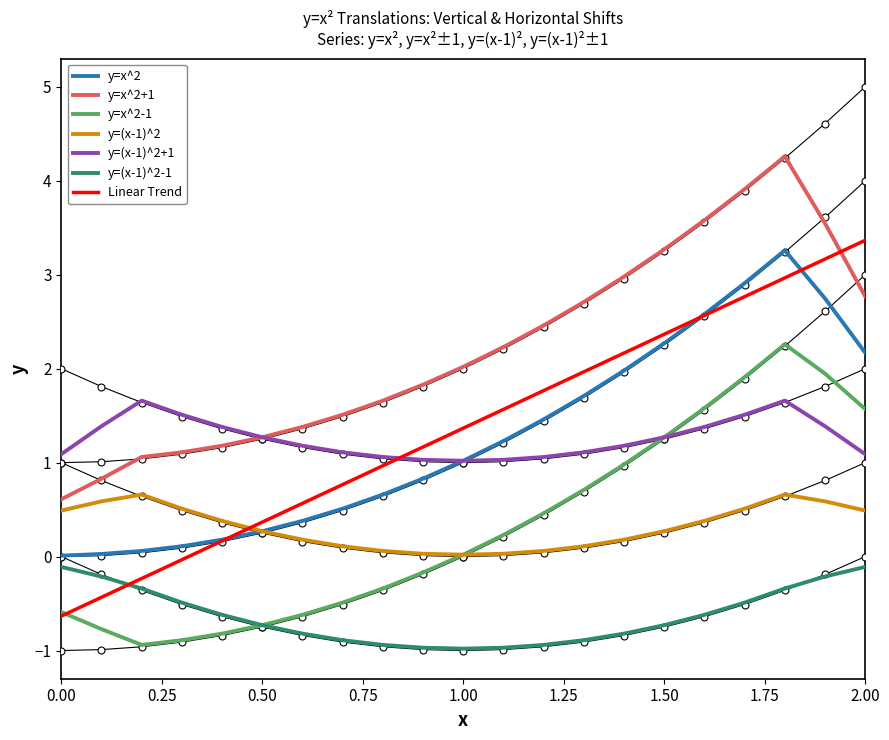

What are all the series names shown in the legend?

y=x^2, y=x^2+1, y=x^2-1, y=(x-1)^2, y=(x-1)^2+1, y=(x-1)^2-1